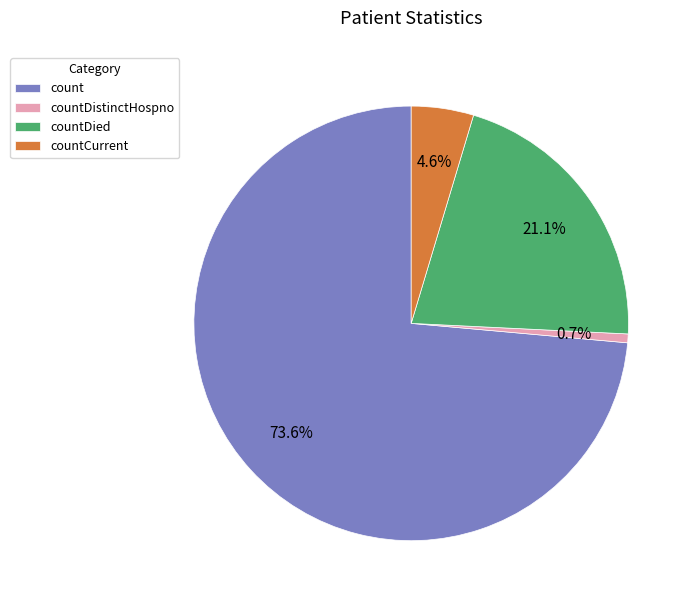

Rank the categories by value from lowest to highest.

countDistinctHospno, countCurrent, countDied, count